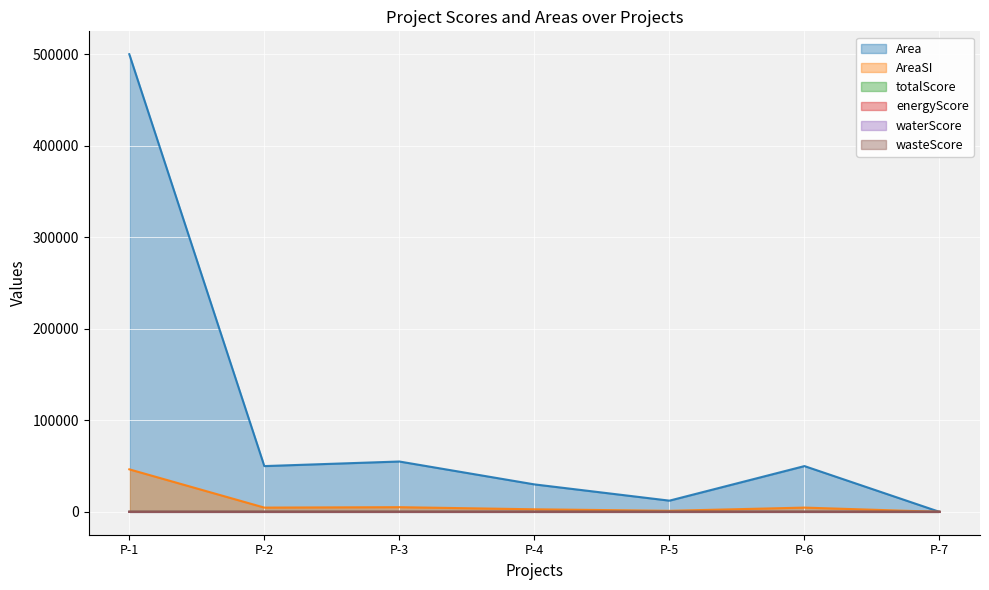

At which category is the sum across all series the highest?

P-1